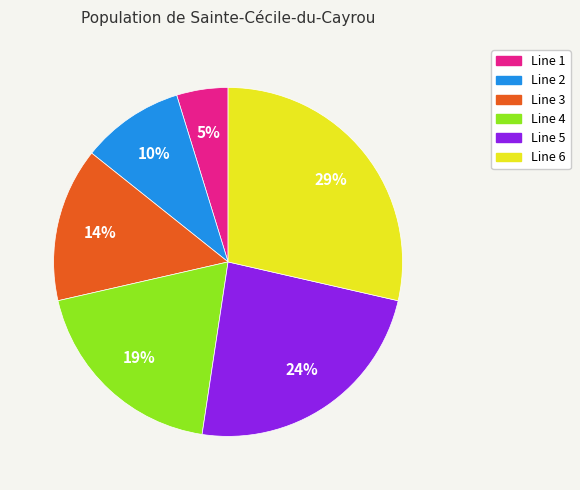

True or false: Line 5 accounts for 24% of the total.

True